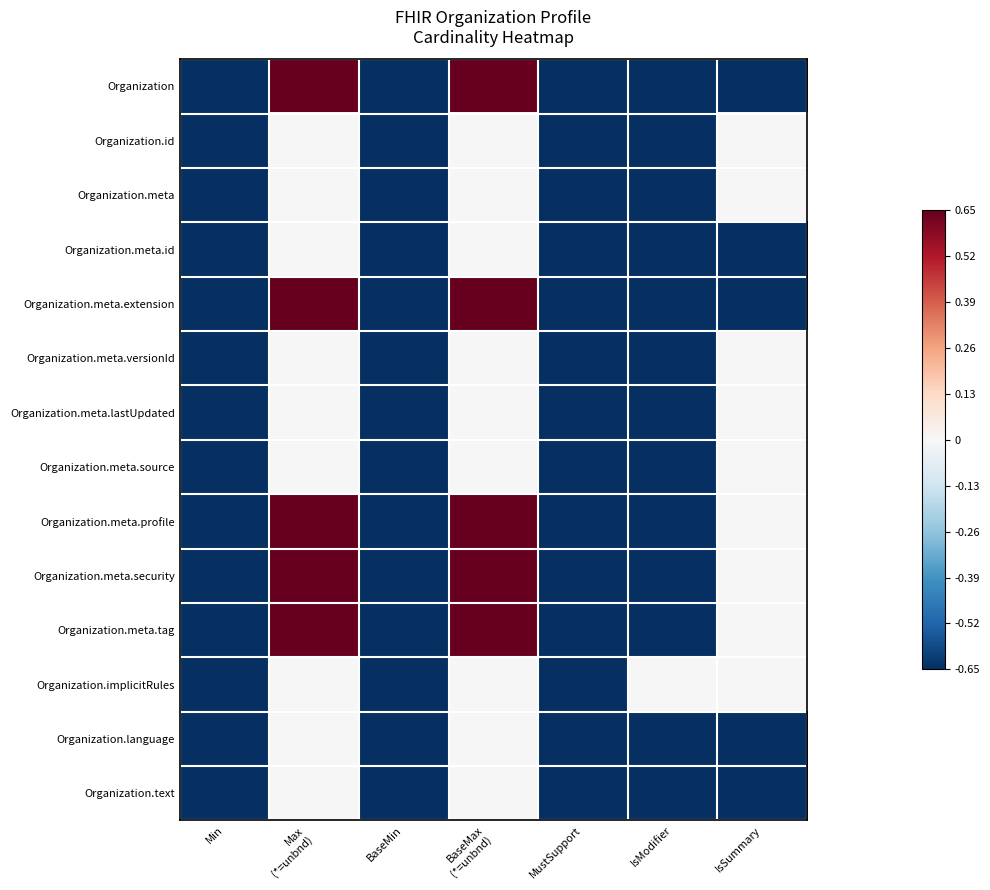

Which has a higher value, IsSummary or BaseMin?

IsSummary